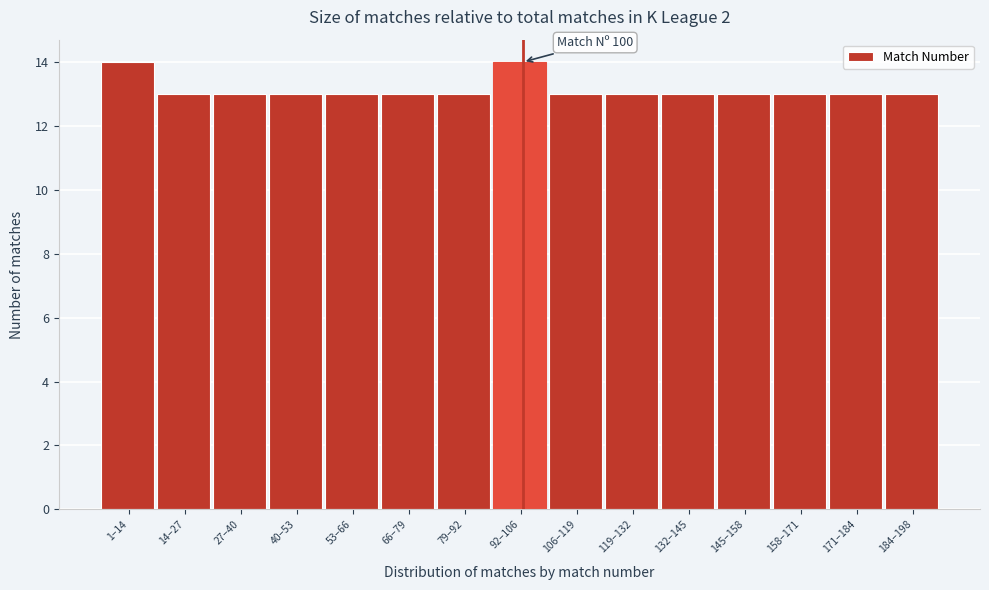

Reading left to right, extract all data points from this chart.

14	13	13	13	13	13	13	14	13	13	13	13	13	13	13